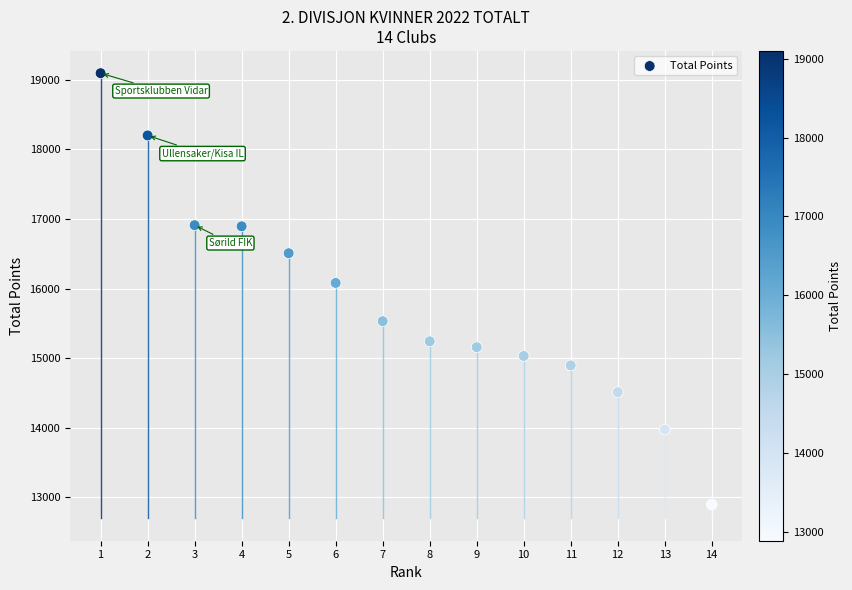

What is the range of Y values (max minus min)?

6201